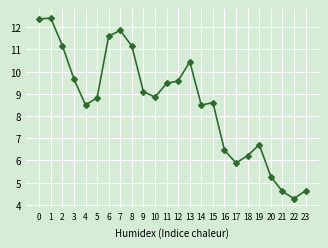

True or false: the data shows 2.3 at 5.

False